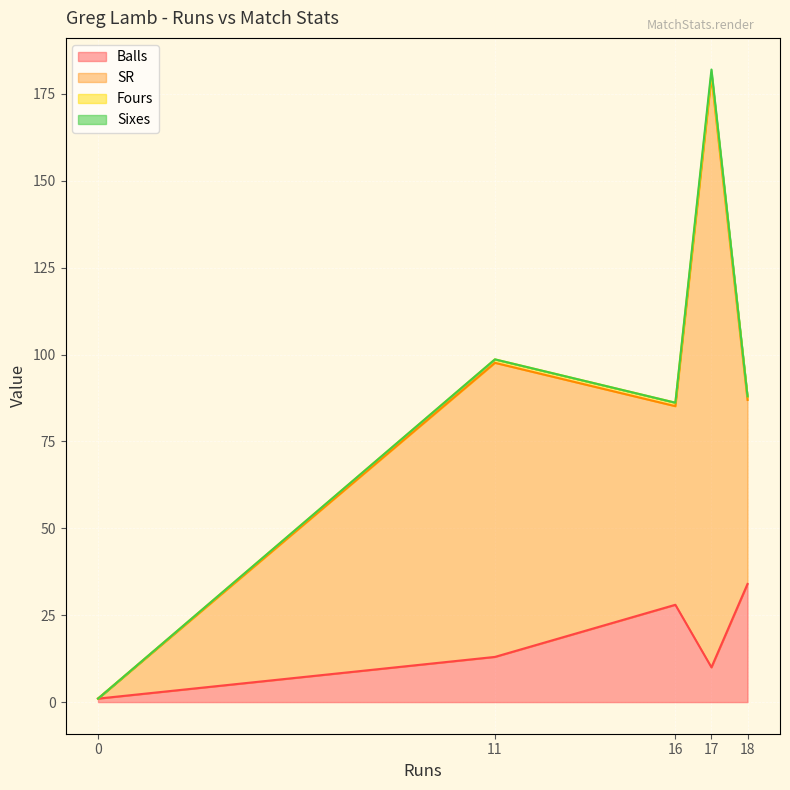

How many values in Sixes are above zero?

1